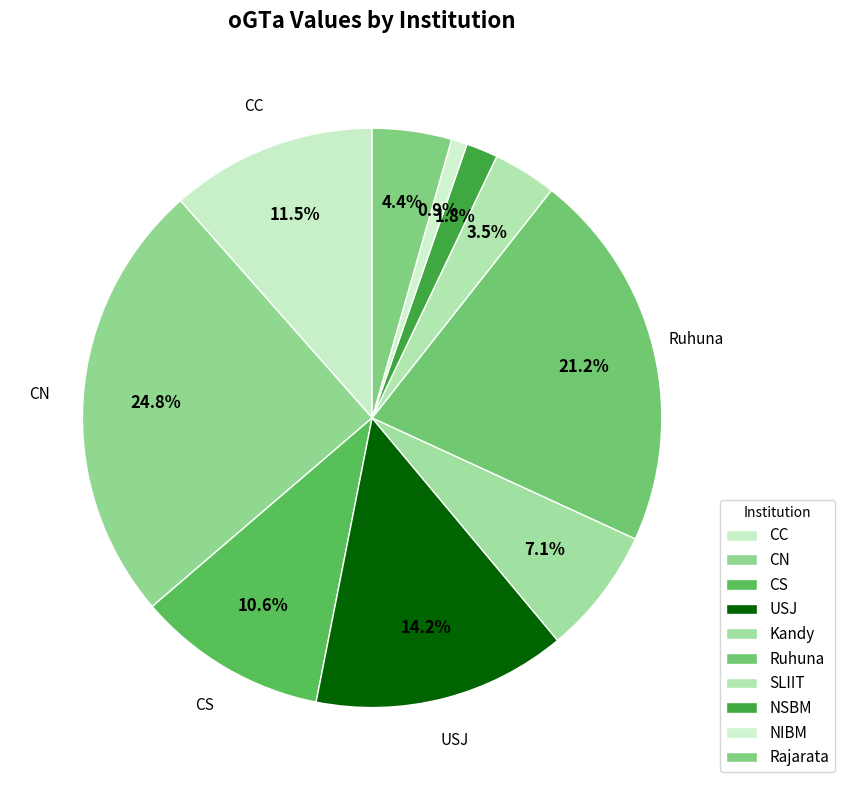

What is the change in value from SLIIT to NSBM?

-2